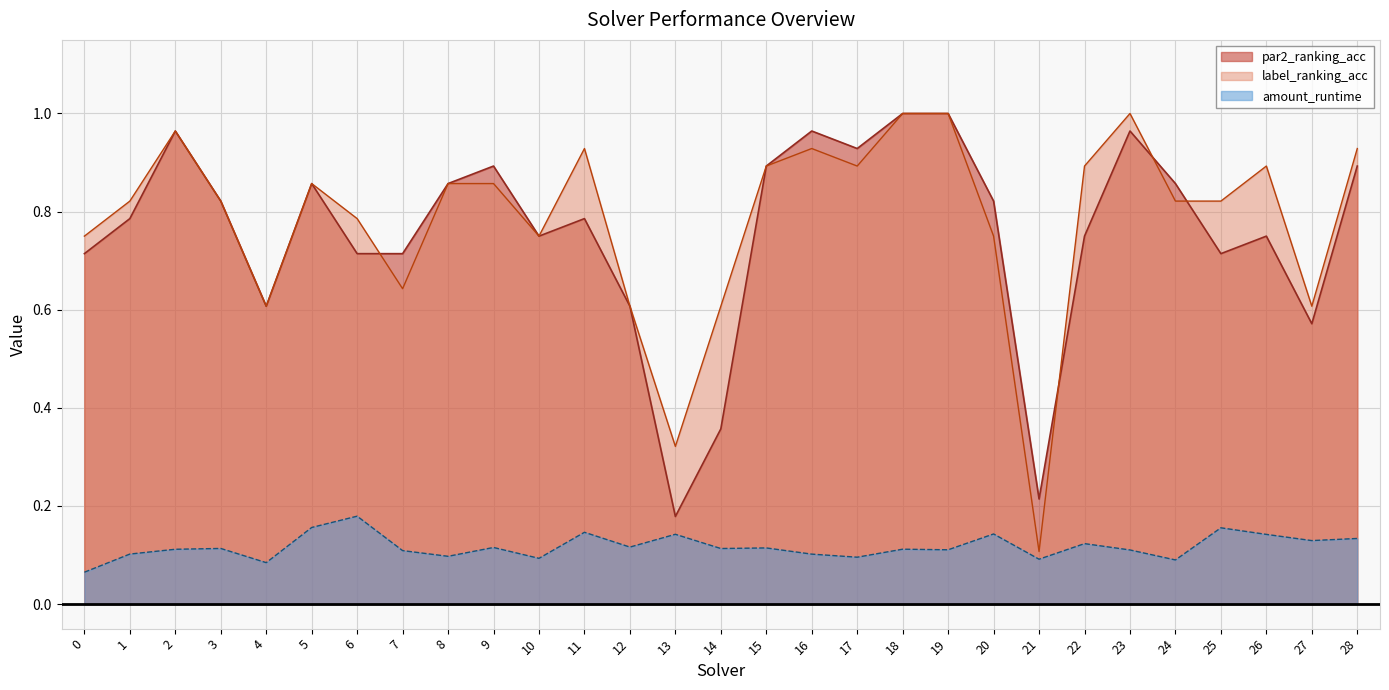

What is the sum of all par2_ranking_acc values?

21.9